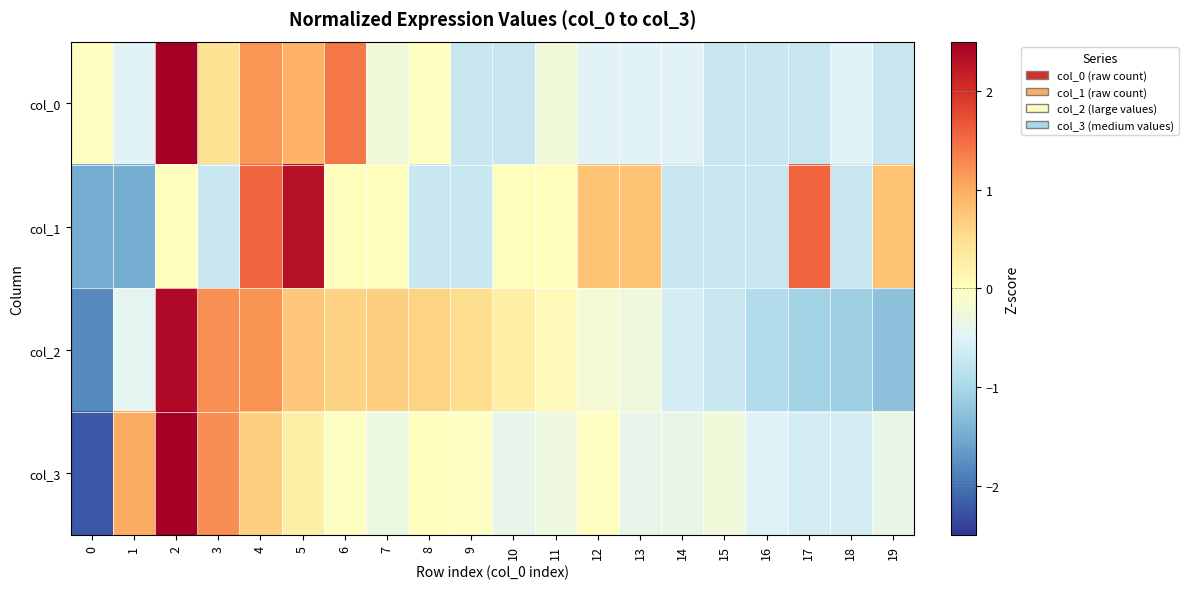

Reading right to left, what are all the values shown in this chart?

col_0: 19=-0.7	18=-0.5	17=-0.7	16=-0.7	15=-0.7	14=-0.5	13=-0.5	12=-0.5	11=-0.2	10=-0.7	9=-0.7	8=-0.0	7=-0.2	6=1.4	5=0.9	4=1.2	3=0.5	2=3.3	1=-0.5	0=-0.0
col_1: 19=0.8	18=-0.7	17=1.6	16=-0.7	15=-0.7	14=-0.7	13=0.8	12=0.8	11=0.0	10=0.0	9=-0.7	8=-0.7	7=0.0	6=0.0	5=2.3	4=1.6	3=-0.7	2=0.0	1=-1.5	0=-1.5
col_2: 19=-1.3	18=-1.1	17=-1.1	16=-0.9	15=-0.7	14=-0.6	13=-0.3	12=-0.2	11=0.1	10=0.3	9=0.5	8=0.6	7=0.7	6=0.6	5=0.8	4=1.2	3=1.2	2=2.4	1=-0.4	0=-1.8
col_3: 19=-0.3	18=-0.6	17=-0.6	16=-0.5	15=-0.3	14=-0.4	13=-0.4	12=-0.0	11=-0.3	10=-0.4	9=-0.0	8=0.0	7=-0.3	6=-0.0	5=0.2	4=0.6	3=1.2	2=3.2	1=1.0	0=-2.2